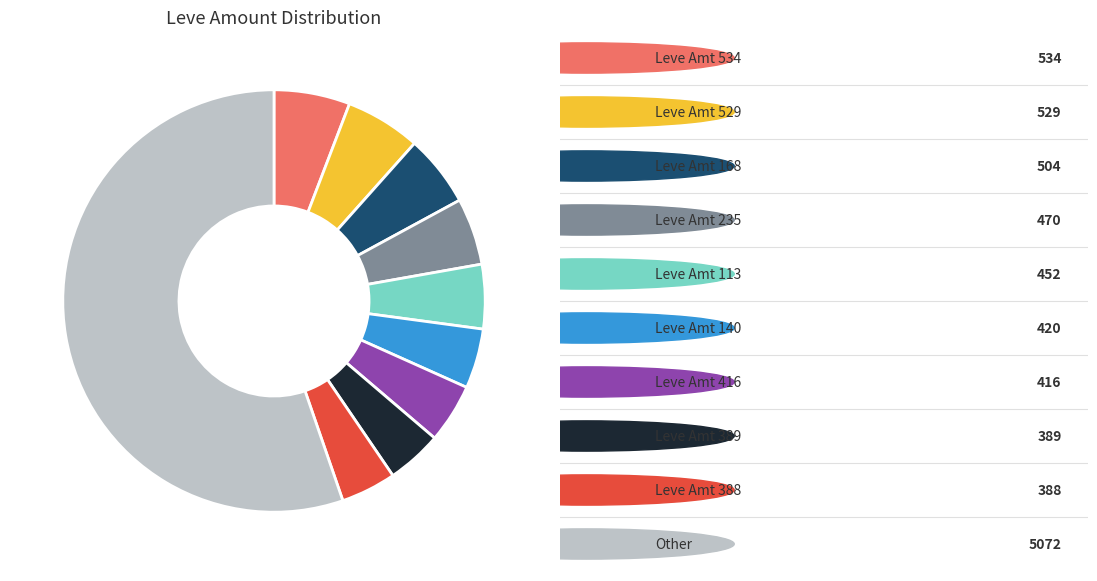

How many segments does this pie chart have?

10